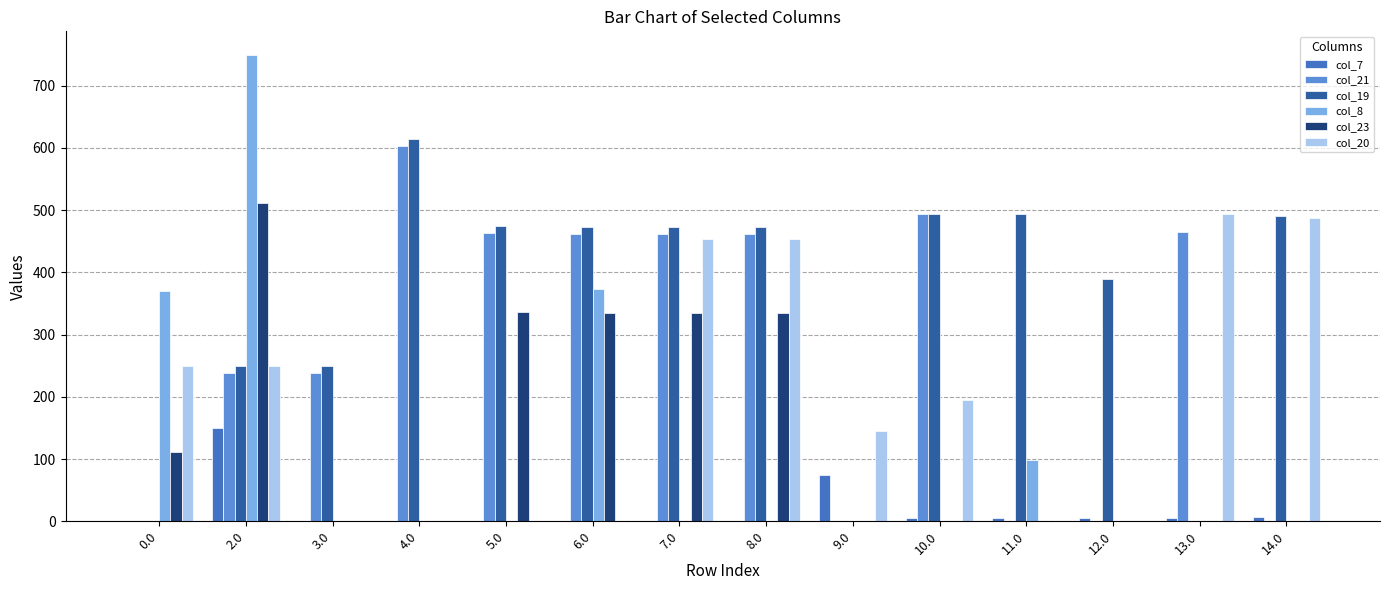

What is the sum of all col_19 values?

4873.0